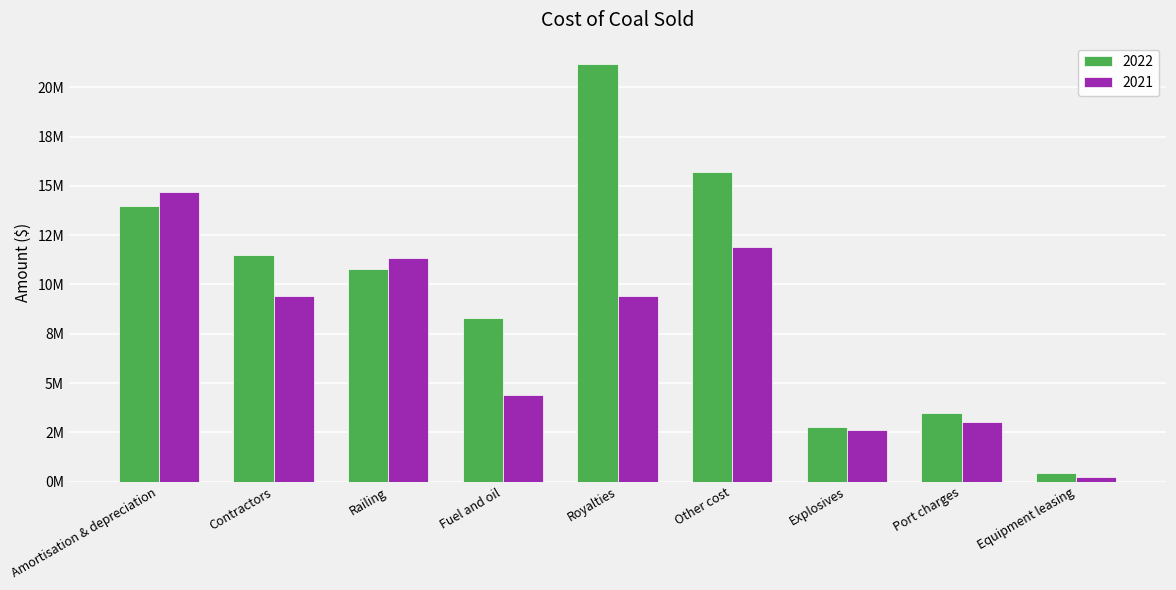

Reading left to right, extract all data points from this chart.

2022: 13965998	11468016	10767501	8281225	21200712	15682352	2782492	3461758	462213
2021: 14689328	9428554	11331591	4404904	9430194	11895974	2636203	3025275	250802